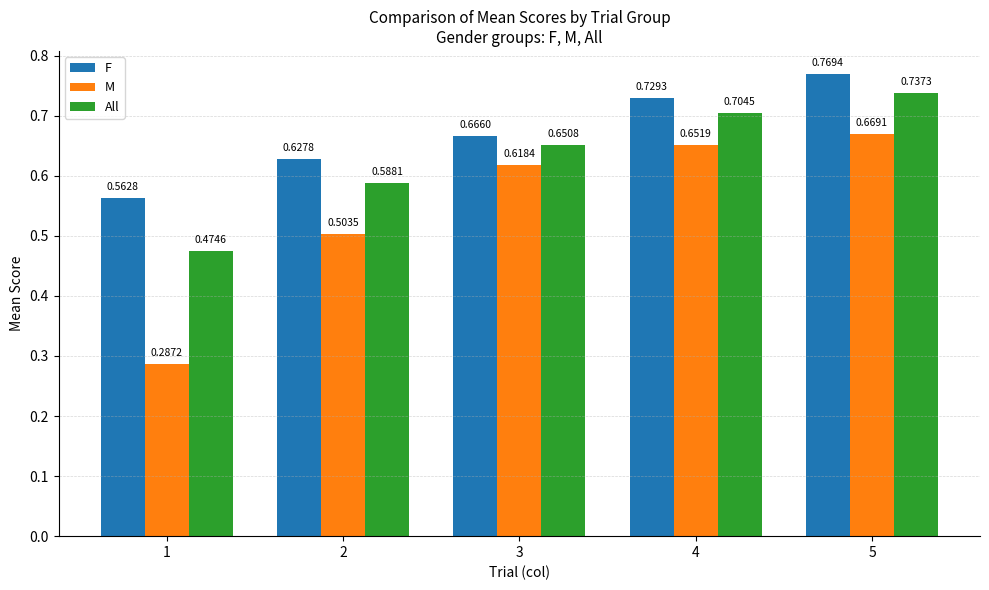

Rank the categories by M value from highest to lowest.

5, 4, 3, 2, 1